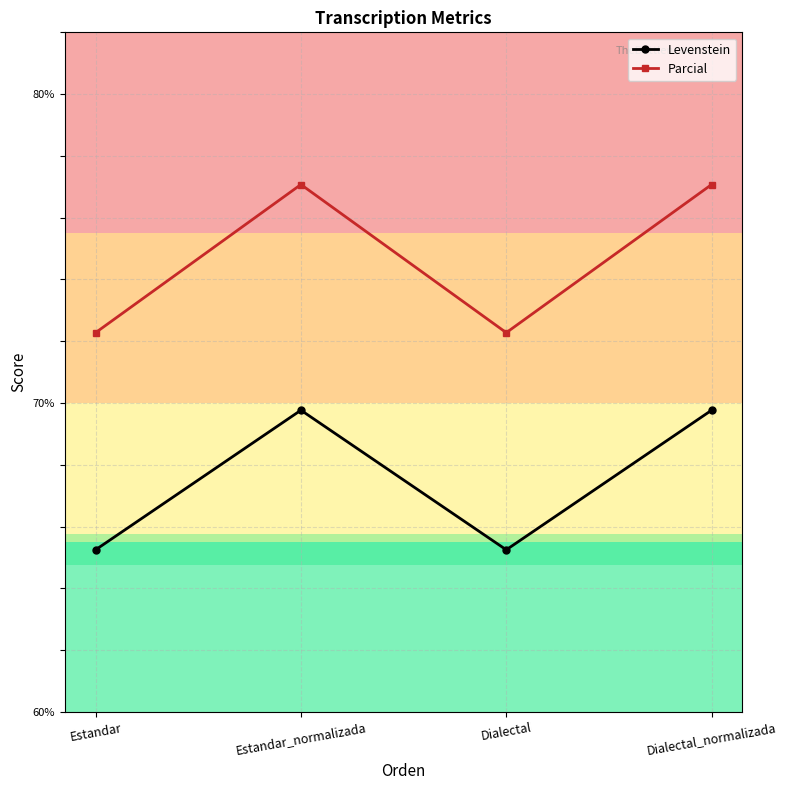

What is the spread (max minus min) of values at Estandar_normalizada?

7.3